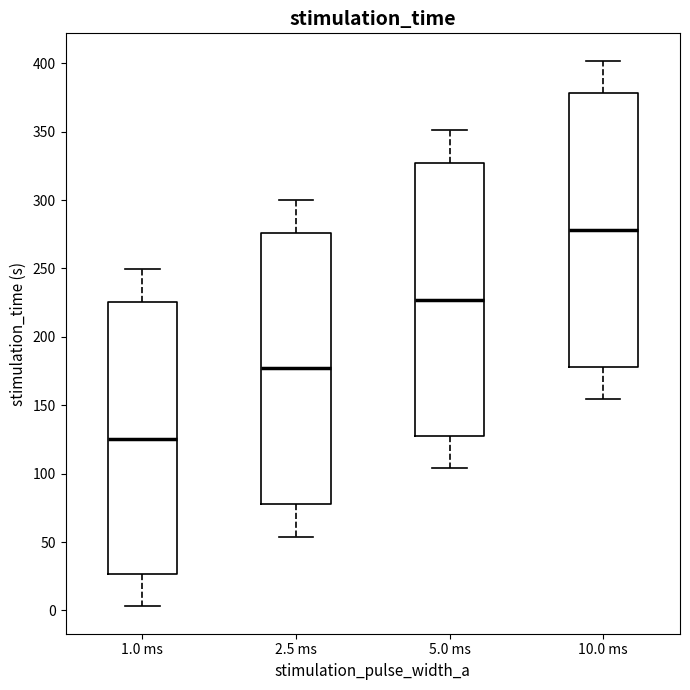

Reading left to right, read every box against the y-axis: the position of its median line, the range the box covers, and the ends of its whiskers. The values are not printed on the chart, so give them approximately, as read against the axis.

1.0 ms: median 125, box 25 to 225, whiskers 5 to 250
2.5 ms: median 175, box 80 to 275, whiskers 55 to 300
5.0 ms: median 225, box 130 to 325, whiskers 105 to 350
10.0 ms: median 280, box 180 to 380, whiskers 155 to 400